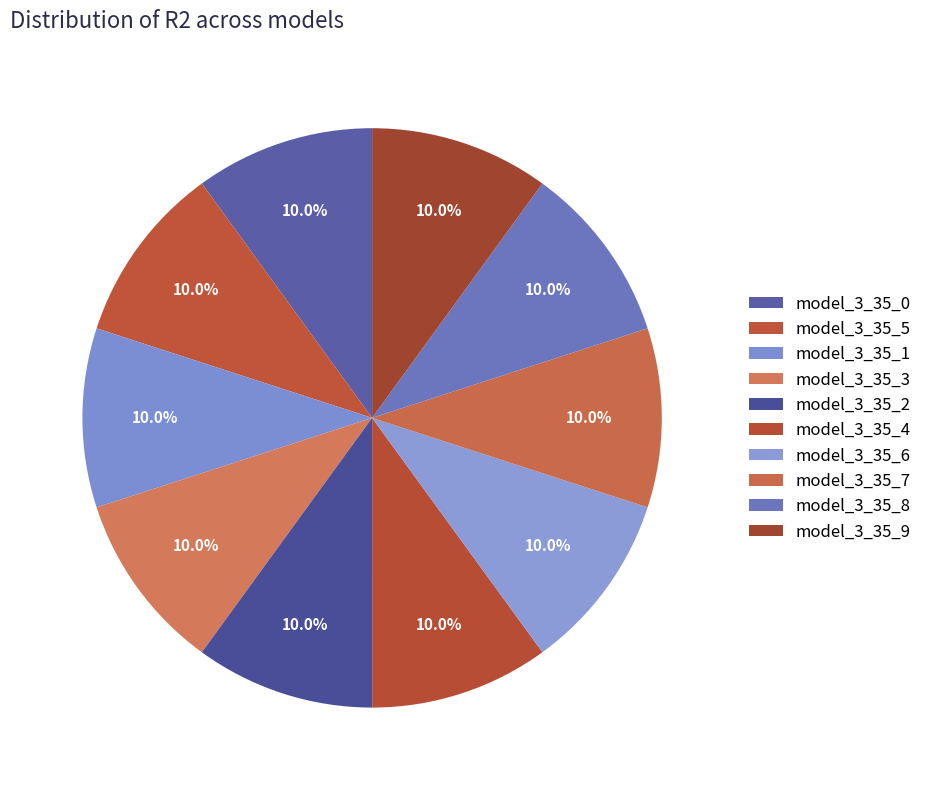

What percentage do model_3_35_8 and model_3_35_3 together represent?

20.0%